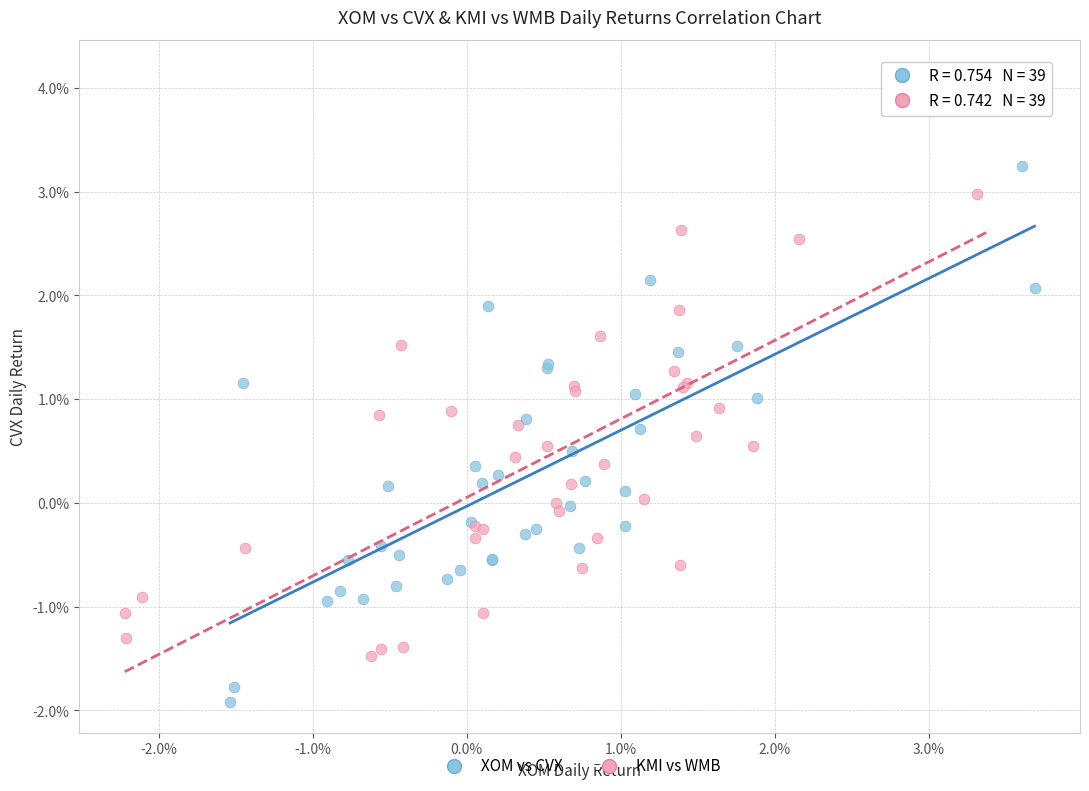

Which series contains the highest Y value?

KMI vs WMB